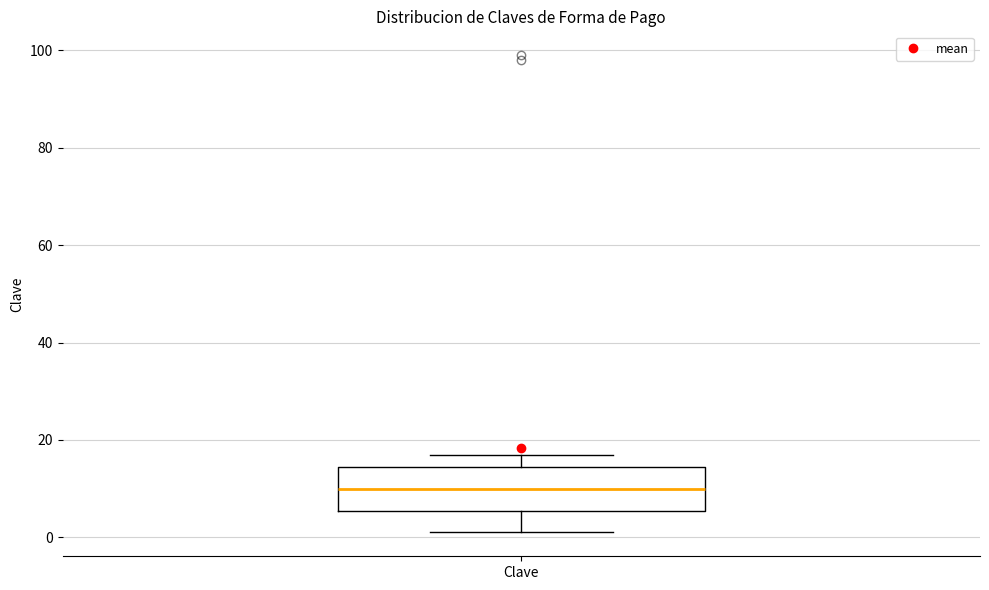

Transcribe this box plot: give where the median line is, the range the box spans, and where the two whiskers end, as read against the y-axis. The values are not printed on the chart, so give them approximately, as read against the axis.

median 10, box 6 to 14, whiskers 2 to 18